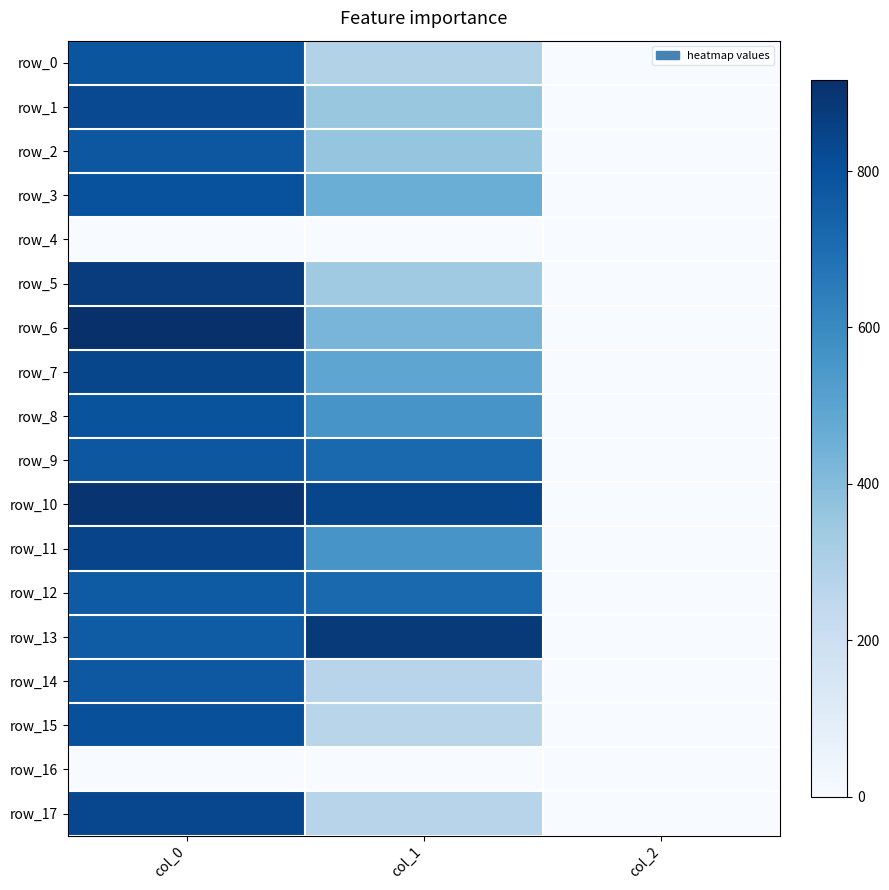

Rank the series by their maximum value, from lowest to highest.

row_4, row_16, row_12, row_14, row_2, row_9, row_0, row_8, row_3, row_15, row_1, row_17, row_7, row_11, row_5, row_13, row_10, row_6